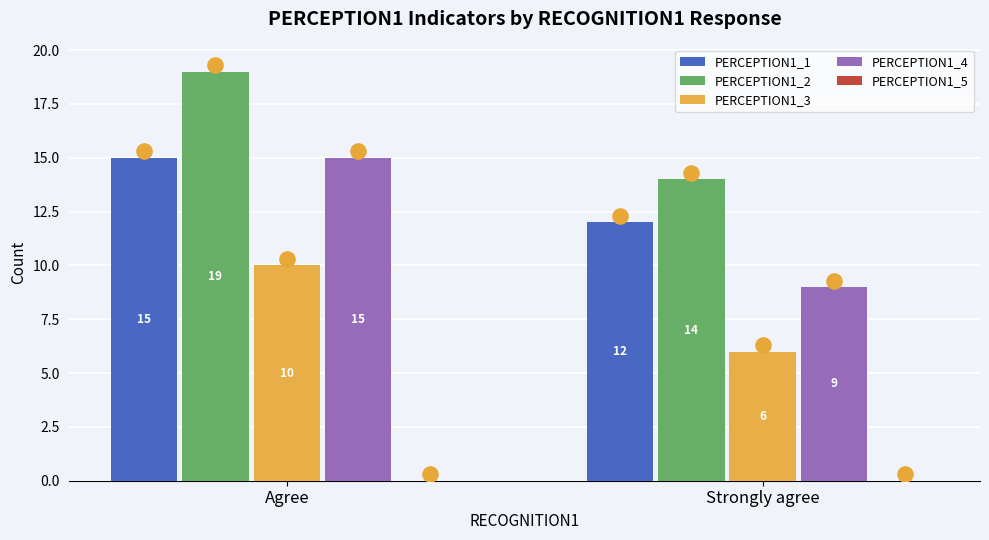

Which series reaches the minimum Y coordinate?

PERCEPTION1_5